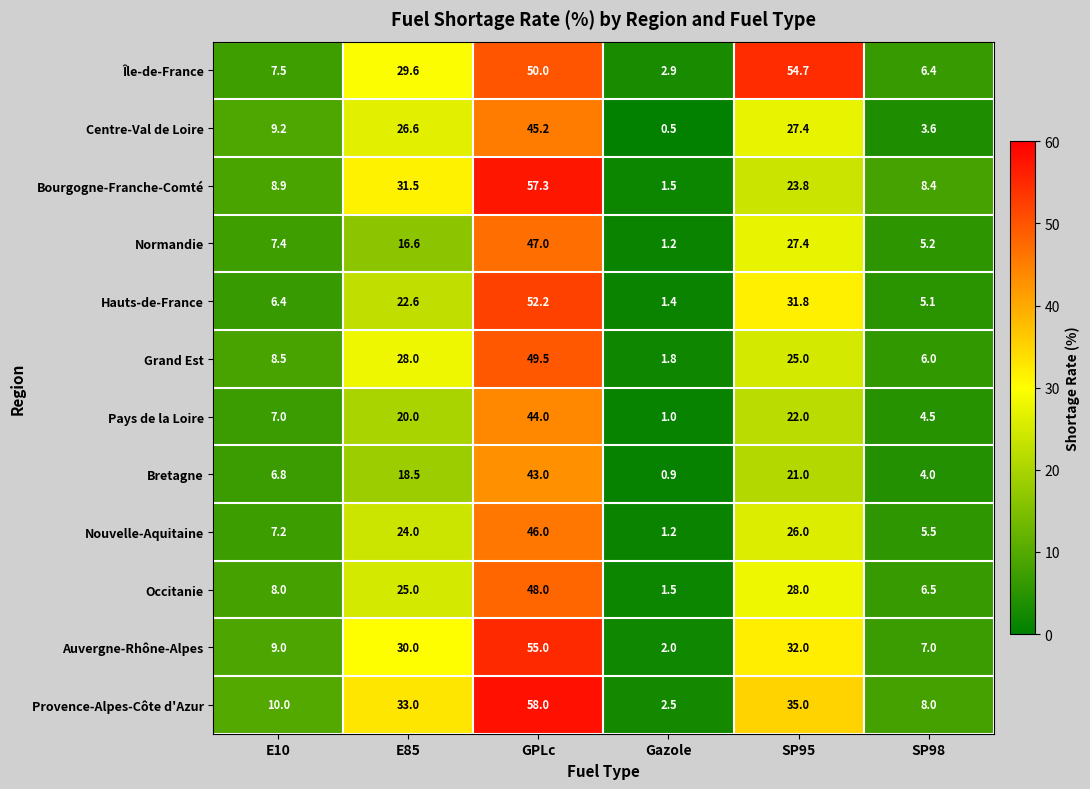

How many values in the Bourgogne-Franche-Comté series are below 23?

3